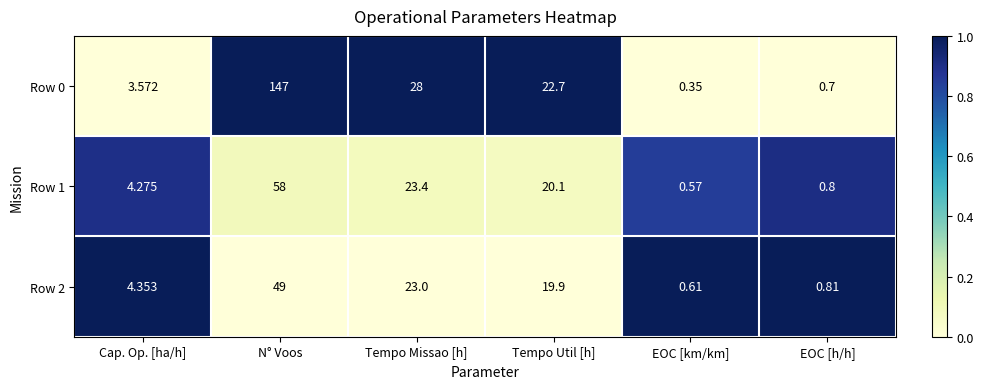

How many values in the Row 0 series are below 22?

3